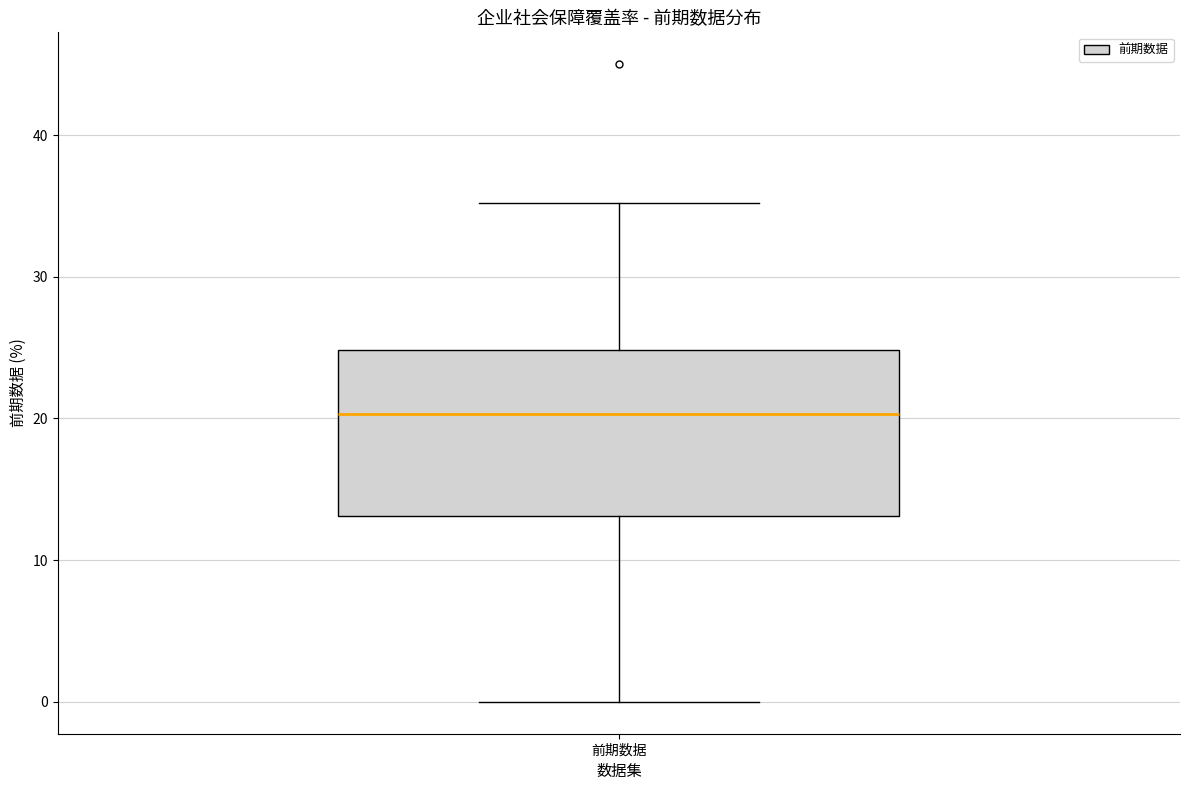

Transcribe this box plot: give where the median line is, the range the box spans, and where the two whiskers end, as read against the y-axis. The values are not printed on the chart, so give them approximately, as read against the axis.

median 20, box 13 to 25, whiskers 0 to 35